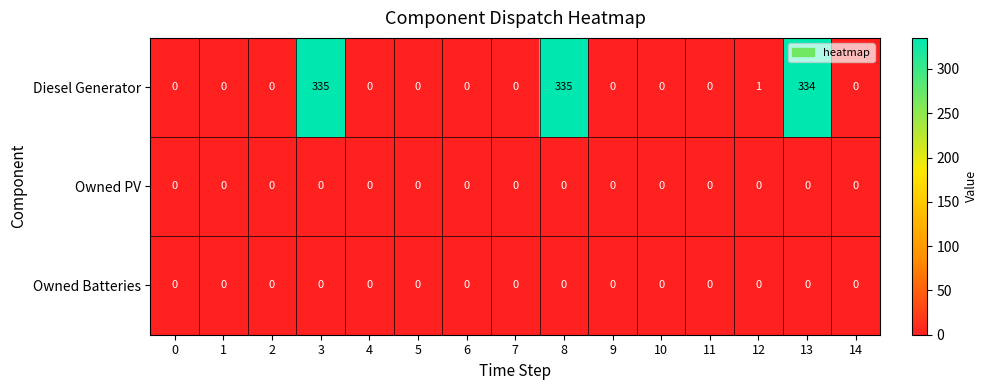

What is the maximum value shown in the chart?

335